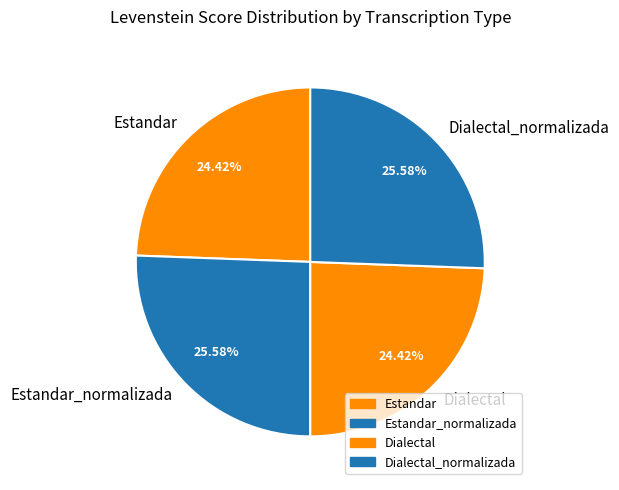

To the nearest percent, what is the difference between the Dialectal and Dialectal_normalizada slice percentages?

1%